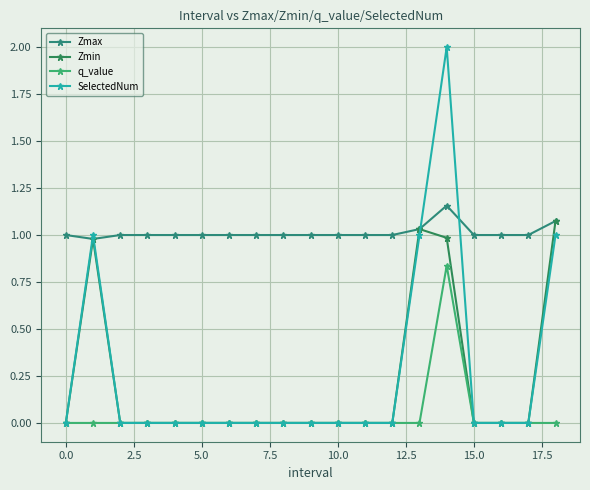

List the series in order of their peak value, highest first.

SelectedNum, Zmax, Zmin, q_value